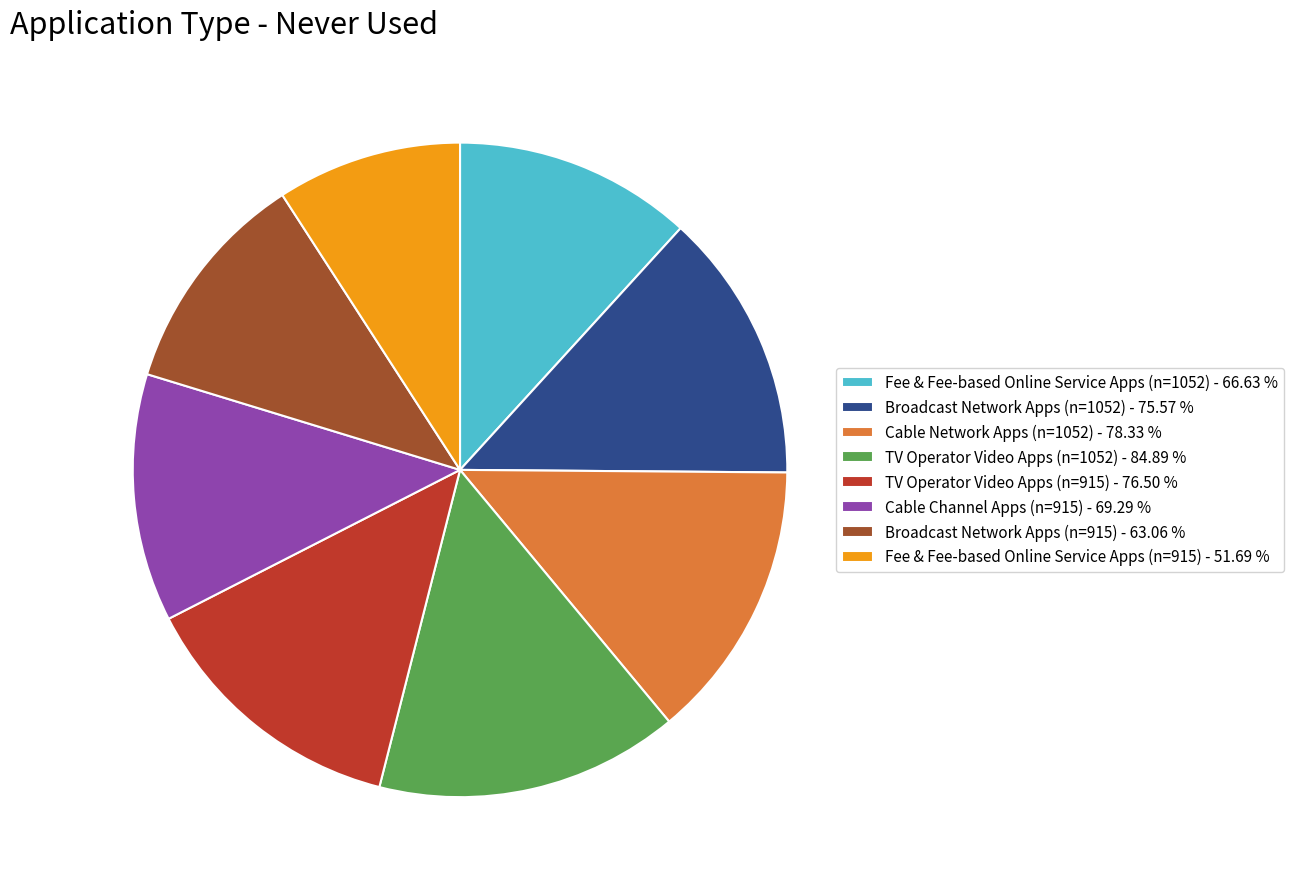

Is there any slice that represents more than half of the pie?

No